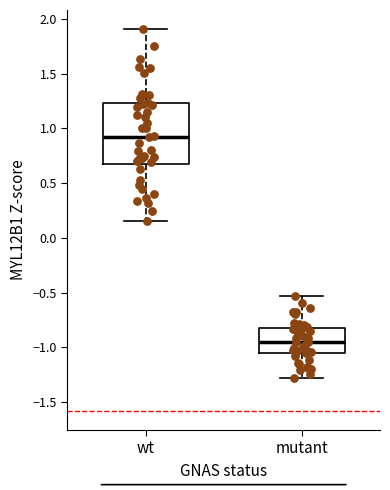

Which box is the tallest, from its lower edge to its upper edge?

wt